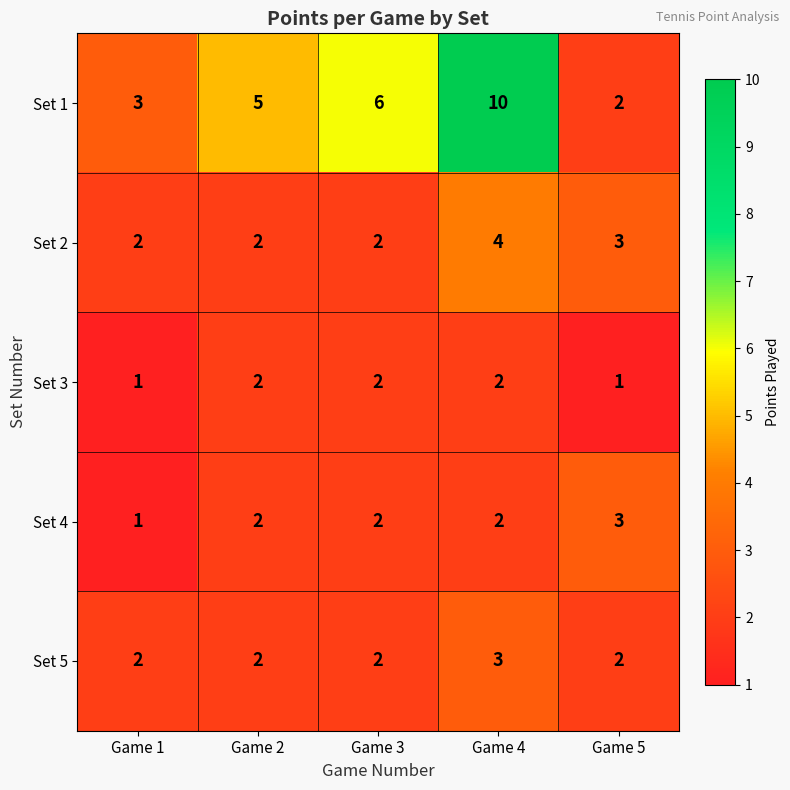

What is the spread (max minus min) of values at Game 2?

3